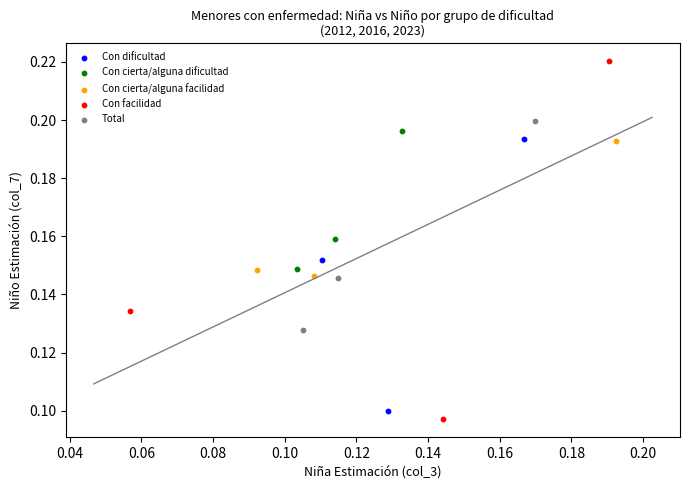

What are all the series names shown in the legend?

Con dificultad, Con cierta/alguna dificultad, Con cierta/alguna facilidad, Con facilidad, Total